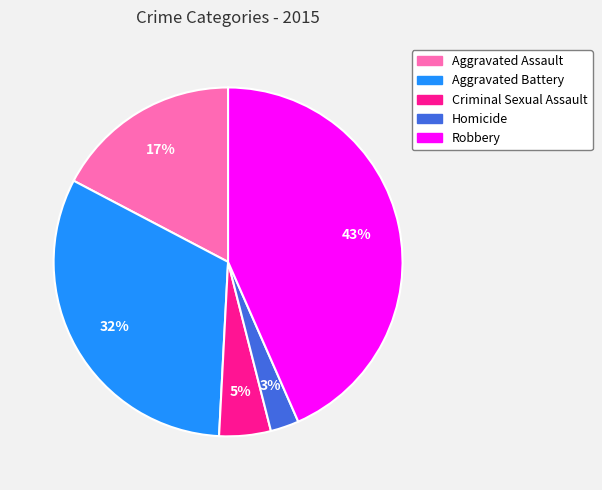

To the nearest percent, what is the combined percentage of Criminal Sexual Assault and Robbery?

48%